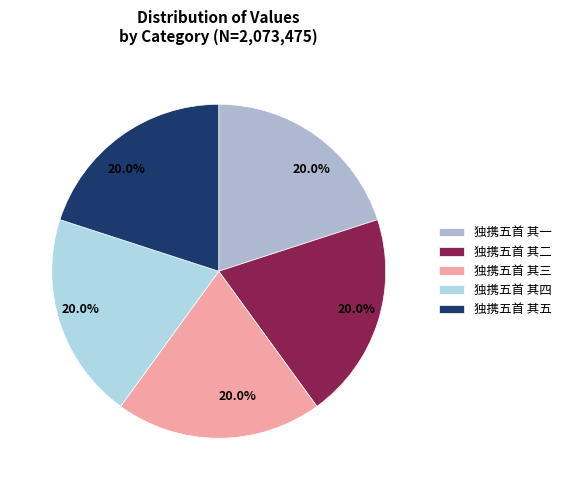

Is there a majority slice in this chart?

No